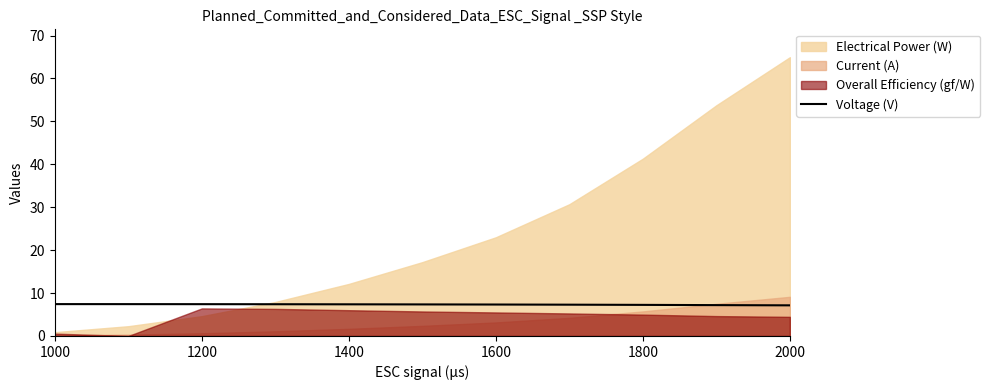

The Voltage (V) series shows 7.1 at 2000. True or false?

True